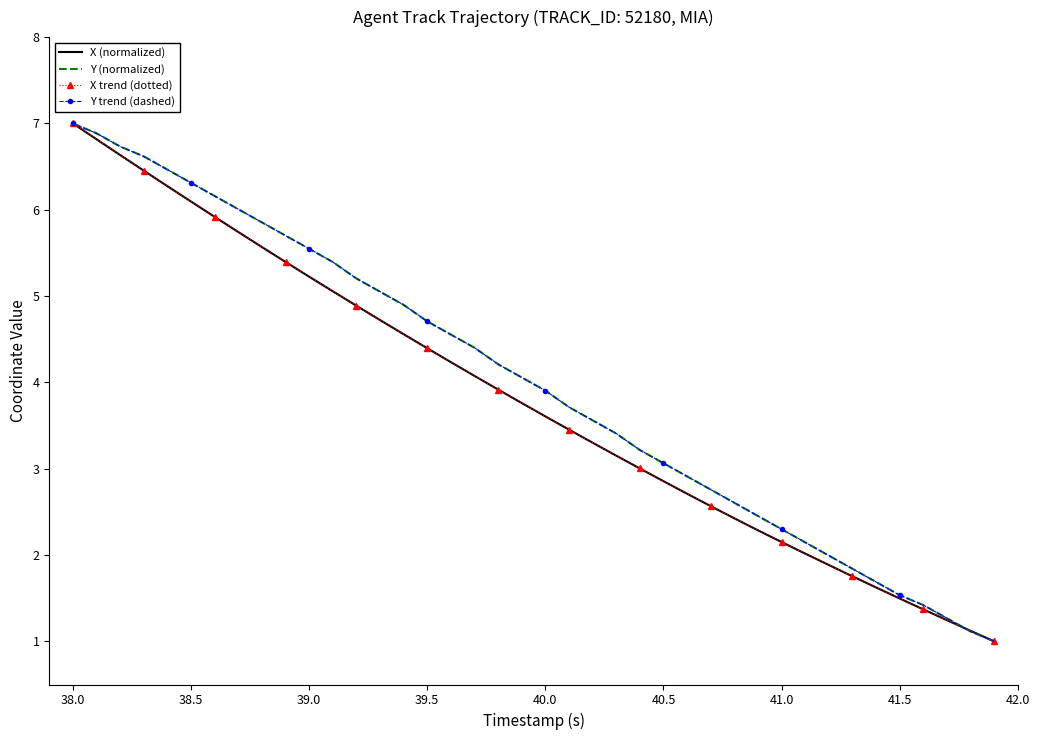

Reading left to right, list all the values displayed in this chart.

X (normalized): 7.0	6.8	6.6	6.5	6.3	6.1	5.9	5.7	5.6	5.4	5.2	5.1	4.9	4.7	4.6	4.4	4.2	4.1	3.9	3.8	3.6	3.5	3.3	3.2	3.0	2.9	2.7	2.6	2.4	2.3	2.2	2.0	1.9	1.8	1.6	1.5	1.4	1.2	1.1	1.0
Y (normalized): 7.0	6.9	6.7	6.6	6.5	6.3	6.2	6.0	5.9	5.7	5.5	5.4	5.2	5.1	4.9	4.7	4.6	4.4	4.2	4.1	3.9	3.7	3.6	3.4	3.2	3.1	2.9	2.8	2.6	2.5	2.3	2.1	2.0	1.8	1.7	1.5	1.4	1.3	1.1	1.0
X trend (dotted): 7.0	6.8	6.6	6.5	6.3	6.1	5.9	5.7	5.6	5.4	5.2	5.1	4.9	4.7	4.6	4.4	4.2	4.1	3.9	3.8	3.6	3.5	3.3	3.2	3.0	2.9	2.7	2.6	2.4	2.3	2.2	2.0	1.9	1.8	1.6	1.5	1.4	1.2	1.1	1.0
Y trend (dashed): 7.0	6.9	6.7	6.6	6.5	6.3	6.2	6.0	5.9	5.7	5.5	5.4	5.2	5.1	4.9	4.7	4.6	4.4	4.2	4.1	3.9	3.7	3.6	3.4	3.2	3.1	2.9	2.8	2.6	2.5	2.3	2.1	2.0	1.8	1.7	1.5	1.4	1.3	1.1	1.0